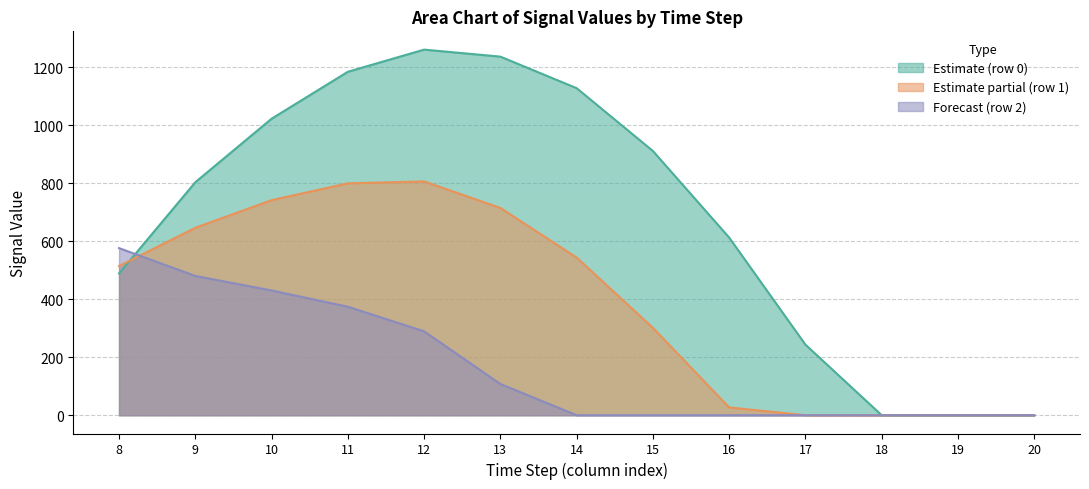

Rank the series by their maximum value, from highest to lowest.

Estimate (row 0), Estimate partial (row 1), Forecast (row 2)